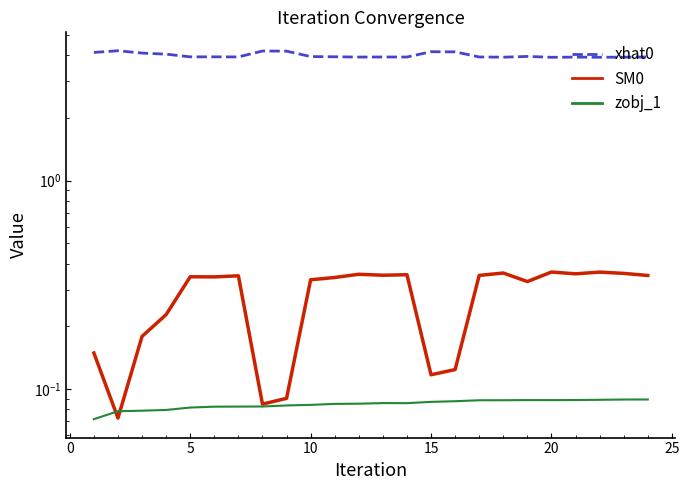

What is the total value across all series at 10?

4.4